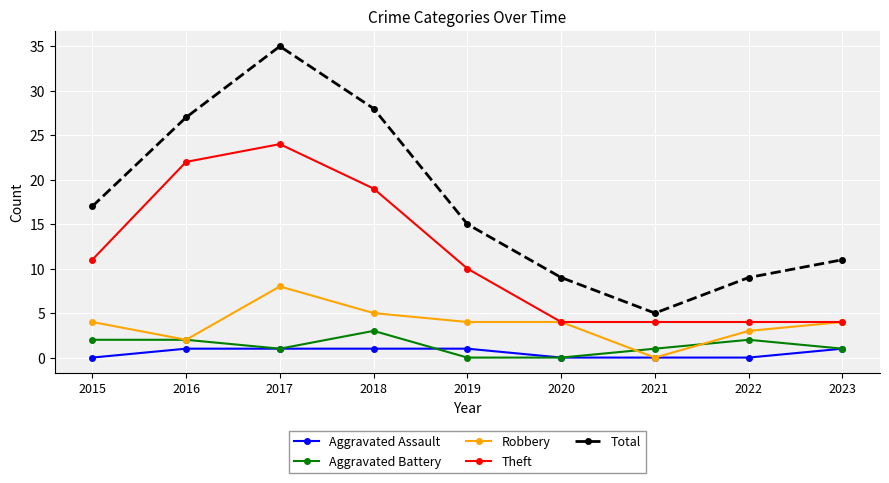

Which series has the largest total across all categories?

Total